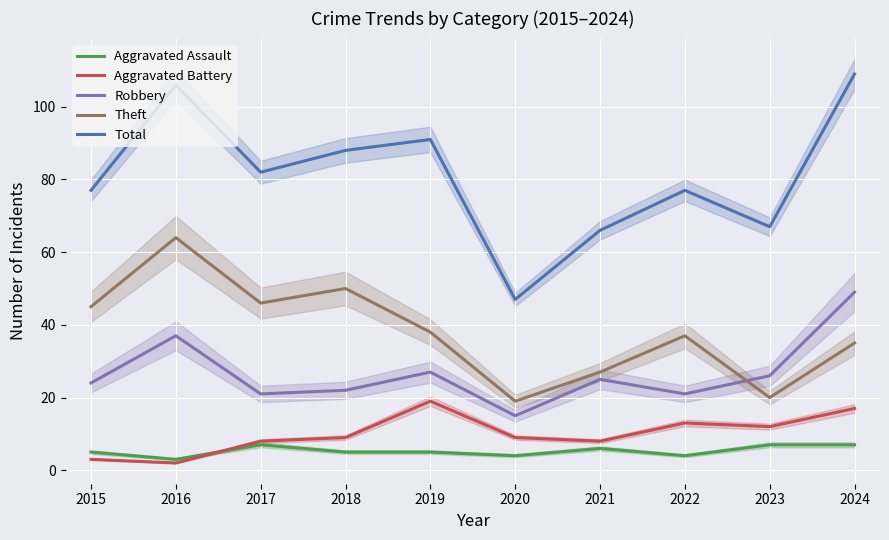

What are all the series names shown in the legend?

Aggravated Assault, Aggravated Battery, Robbery, Theft, Total